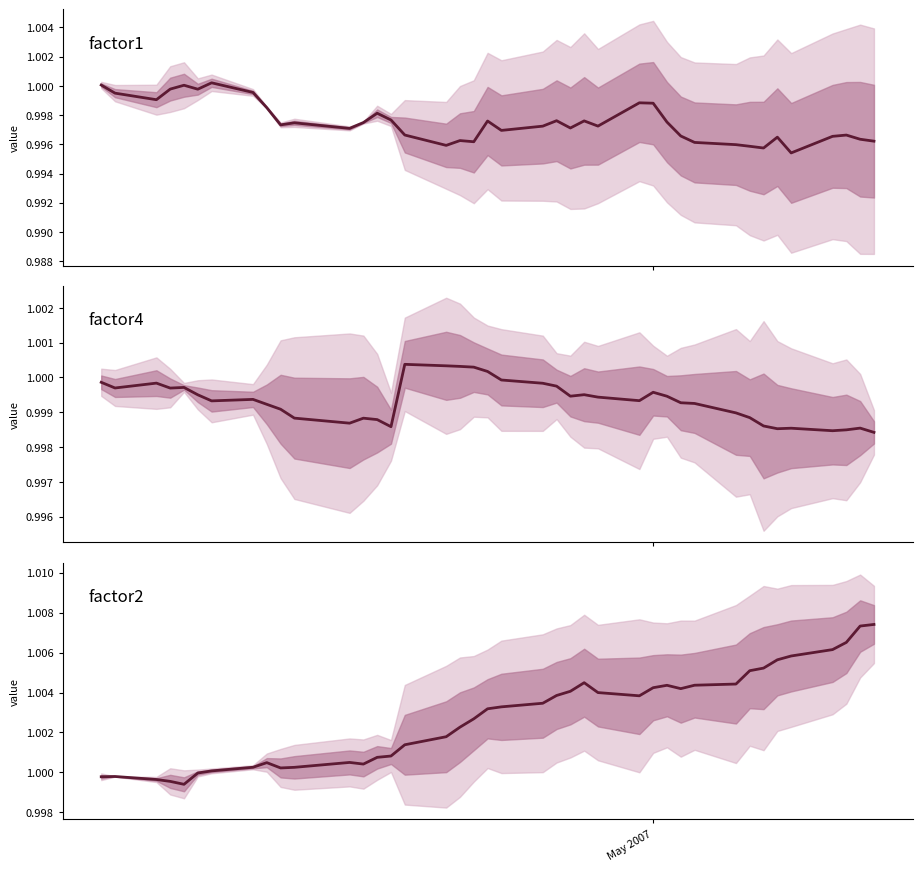

What are all the series names shown in the legend?

factor1, factor4, factor2